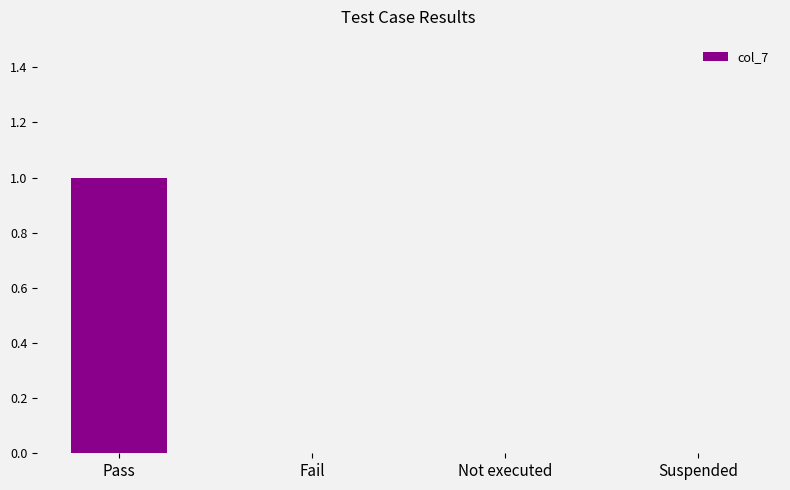

True or false: the data shows -1 at Fail.

False